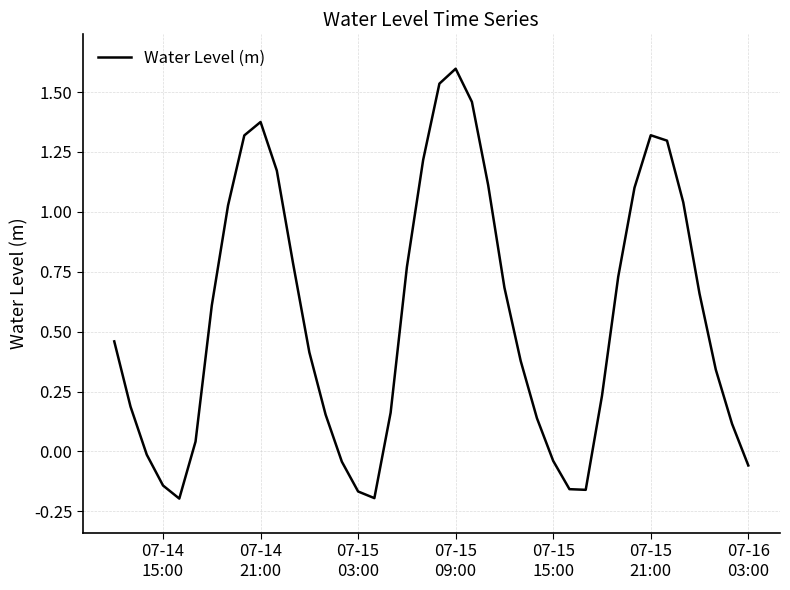

What is the difference between the maximum and minimum values?

1.8